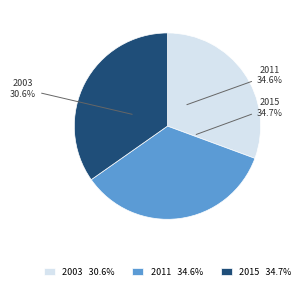

What percentage is NOT represented by 2003?

69.4%